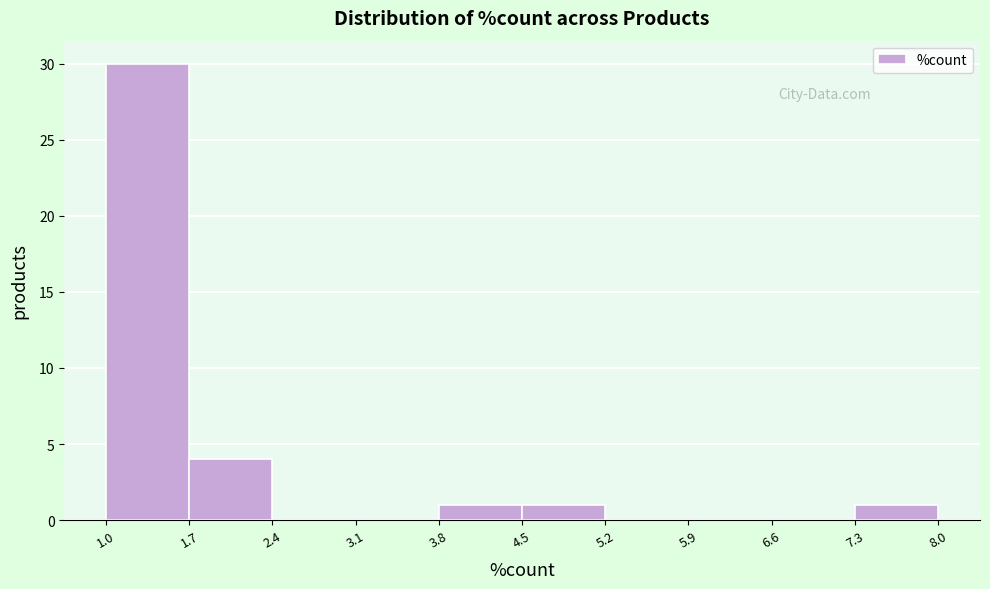

Reading left to right, transcribe this chart: for each bar, give the range it covers on the x-axis and its height. Neither the bar edges nor the heights are printed on the chart, so give them approximately, as read against the axes.

1.0 to 1.7: 30
1.7 to 2.4: 4
2.4 to 3.1: 0
3.1 to 3.8: 0
3.8 to 4.5: 1
4.5 to 5.2: 1
5.2 to 5.9: 0
5.9 to 6.6: 0
6.6 to 7.3: 0
7.3 to 8.0: 1